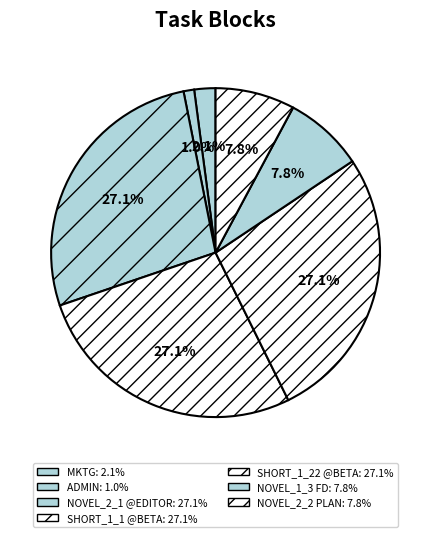

Does NOVEL_1_3 FD represent more than half of the total?

No